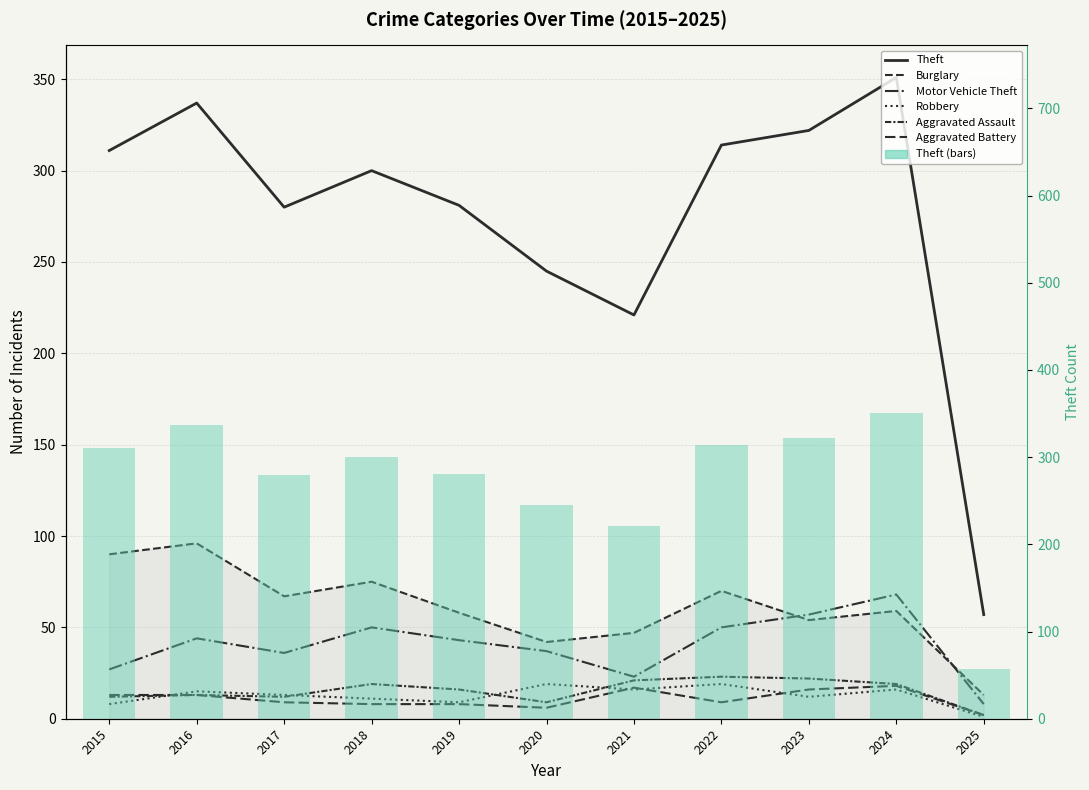

What is the difference between the maximum and second lowest values in the Motor Vehicle Theft series?

45